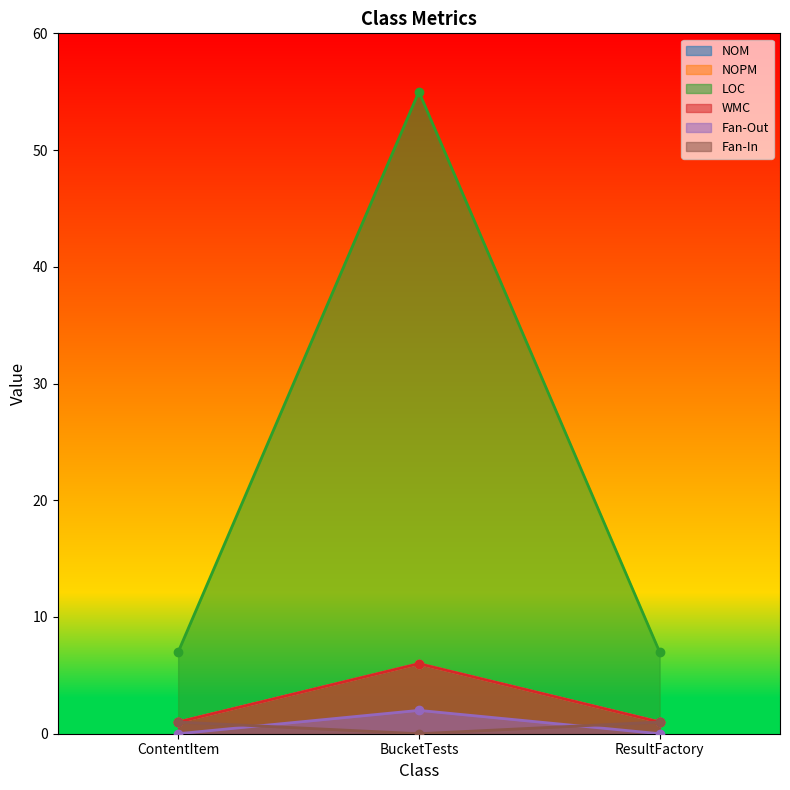

What is the difference between the second highest and minimum values in the Fan-In series?

1